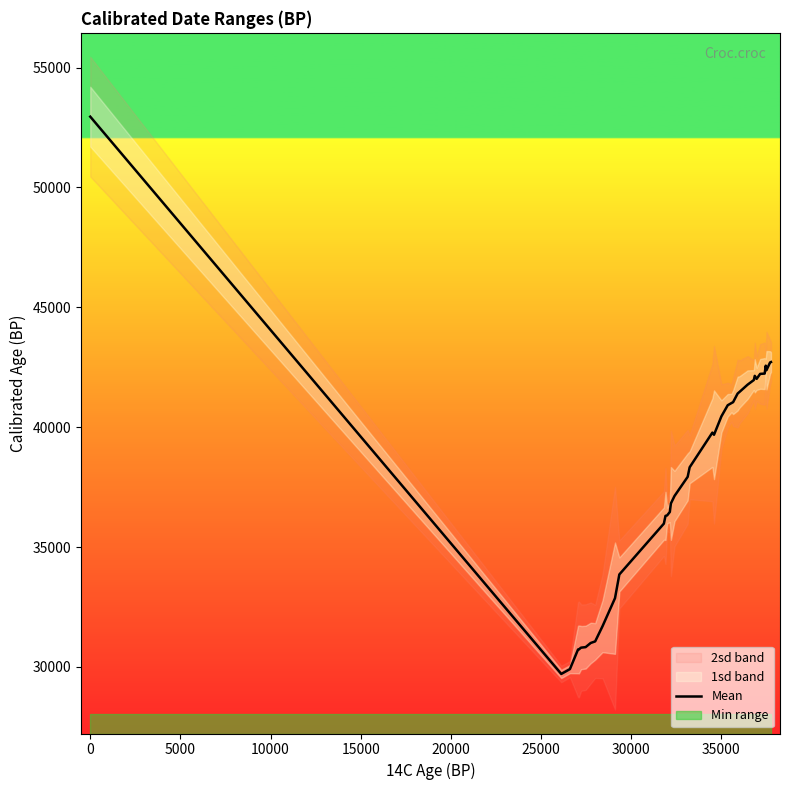

What is the lowest value of the Mean series?

29704.8